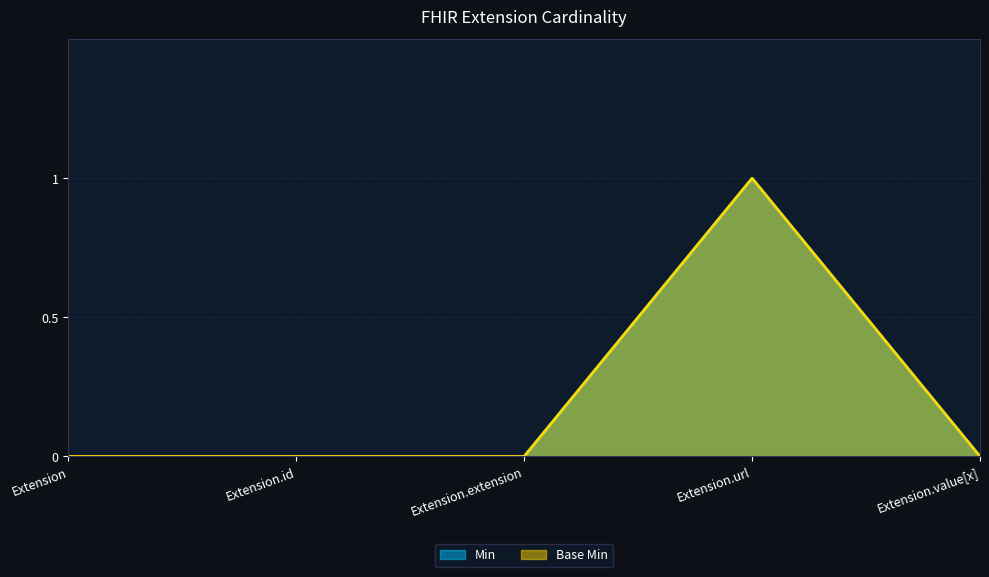

At Extension.id, list the series in order from smallest to largest.

Min, Base Min